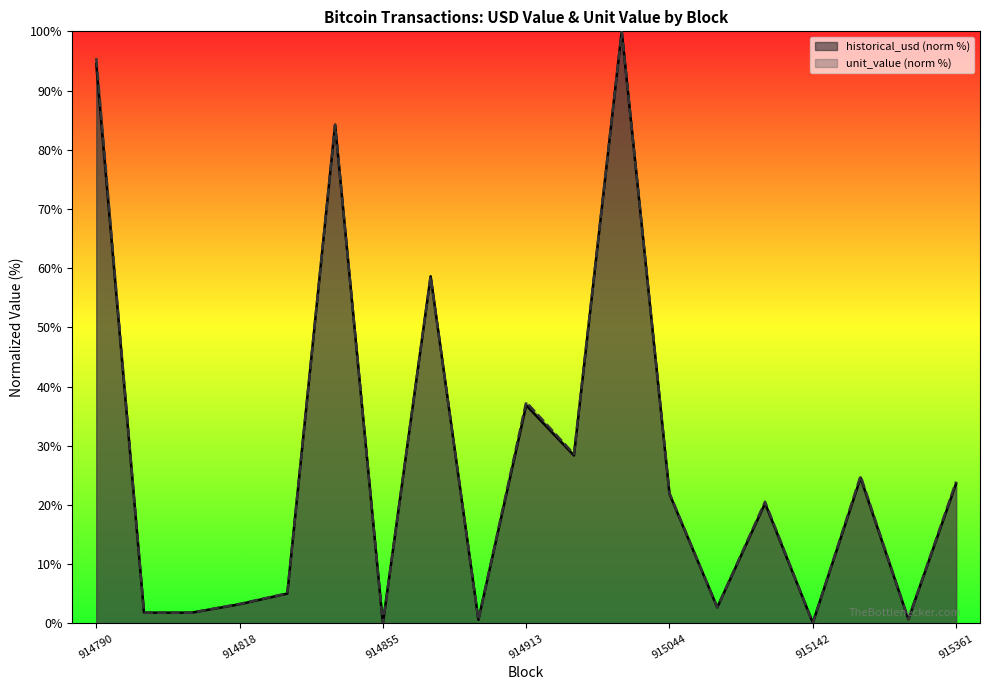

Read the unit_value value at 914818.

3.3